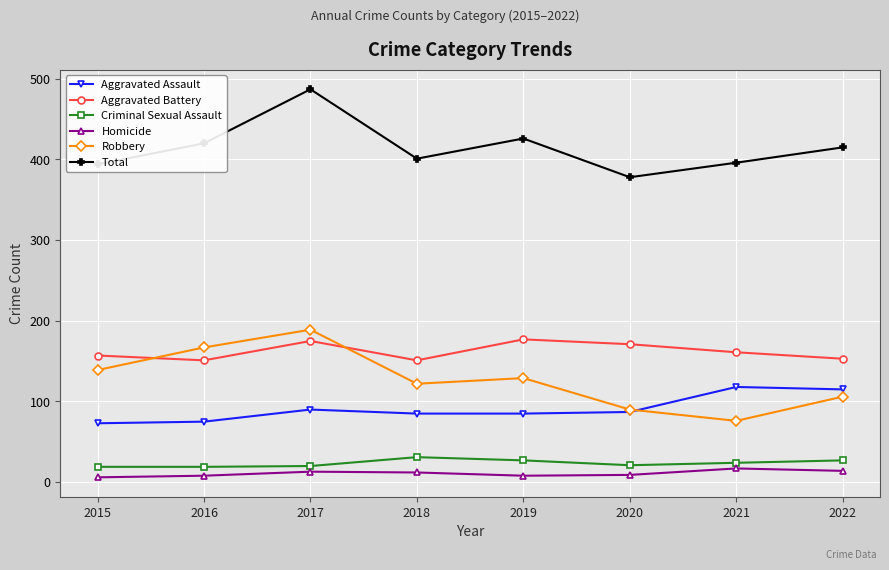

List the series in order of their peak value, lowest first.

Homicide, Criminal Sexual Assault, Aggravated Assault, Aggravated Battery, Robbery, Total